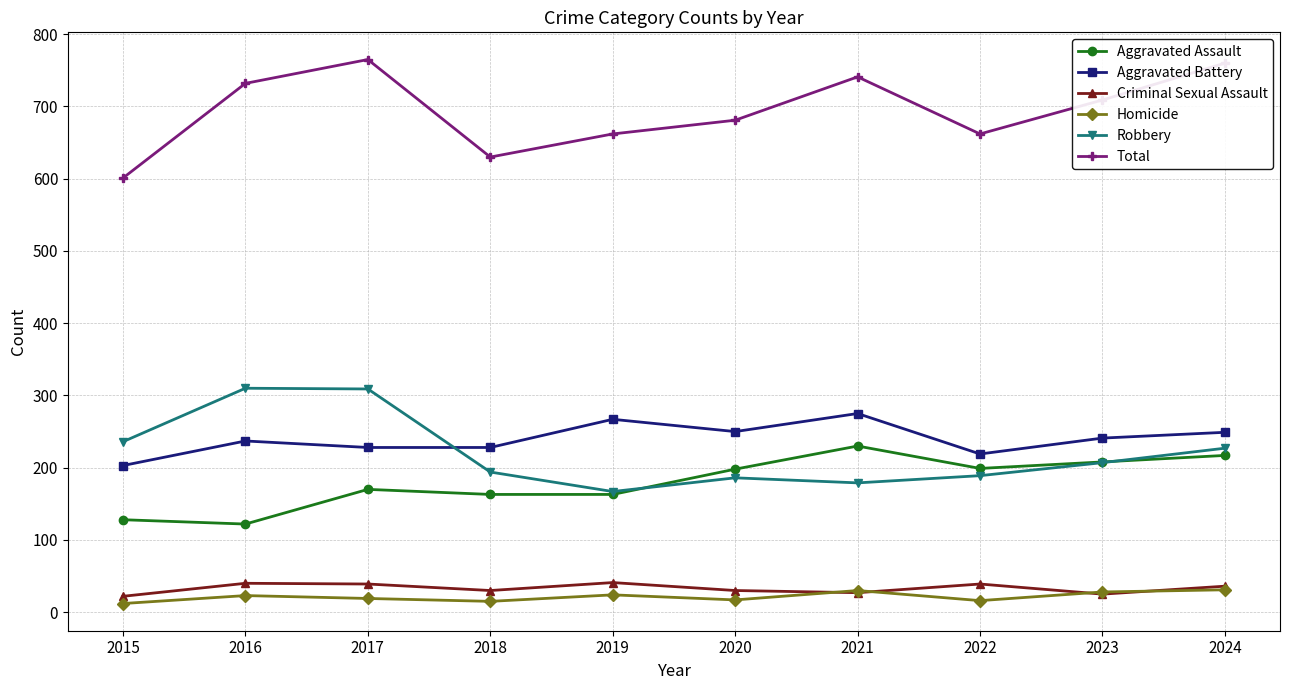

Is the value of Homicide at 2016 greater than the value of Robbery at 2017?

No